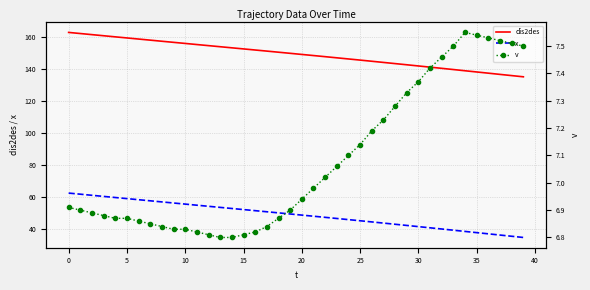

What is the difference between the second highest and minimum values in the dis2des series?

26.9